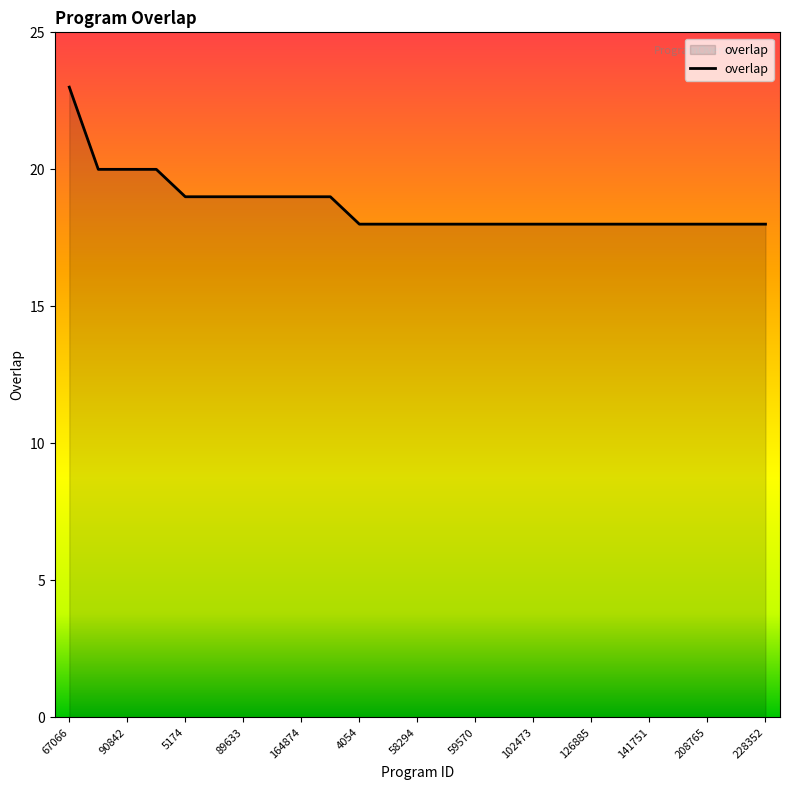

What is the difference between the maximum and minimum values?

5